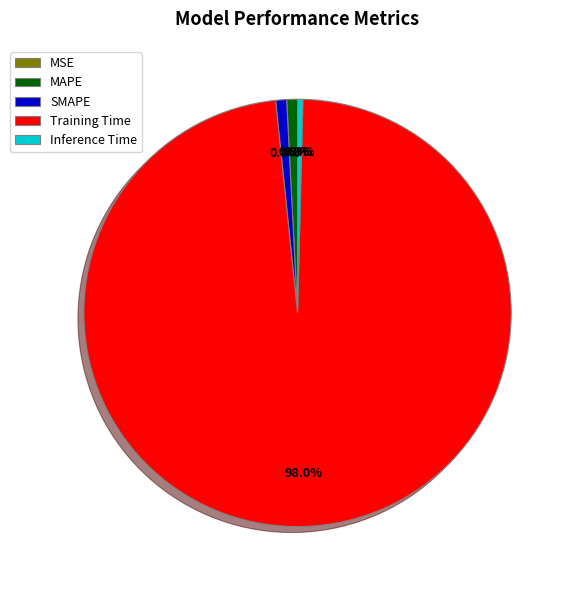

What is the largest slice in the pie chart?

Training Time